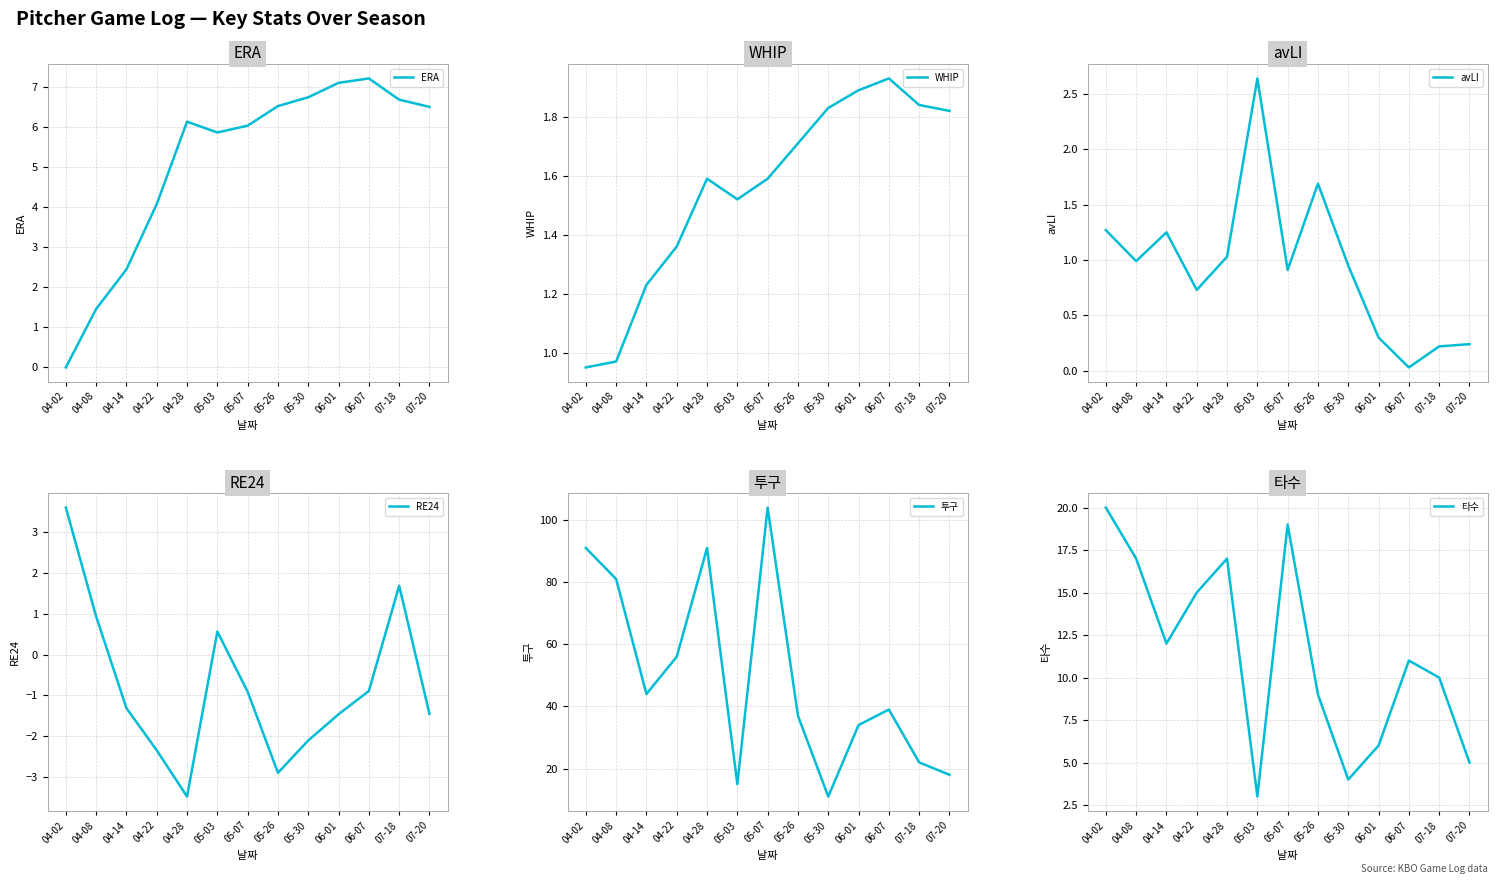

Is the value of 투구 at 04-02 greater than the value of RE24 at 04-08?

Yes